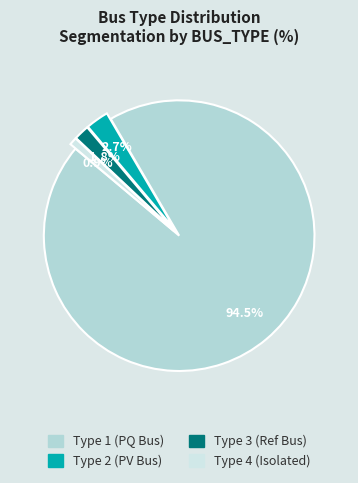

Rank the categories by value from lowest to highest.

BUS_TYPE_4, BUS_TYPE_3, BUS_TYPE_2, BUS_TYPE_1